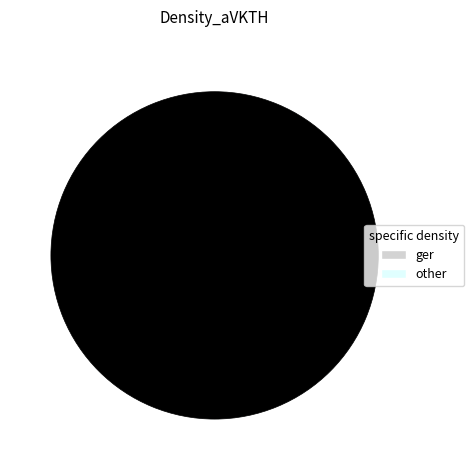

Is there a majority slice in this chart?

Yes